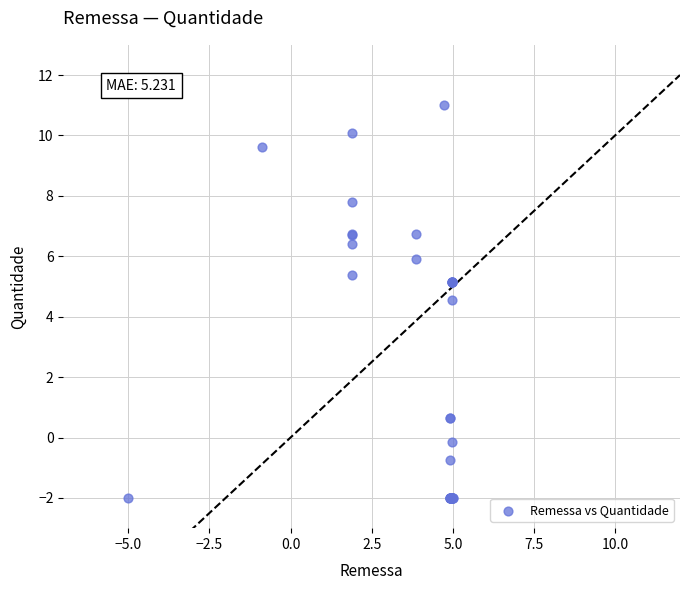

What Y value in the scatter plot is closest to 4?

4.6